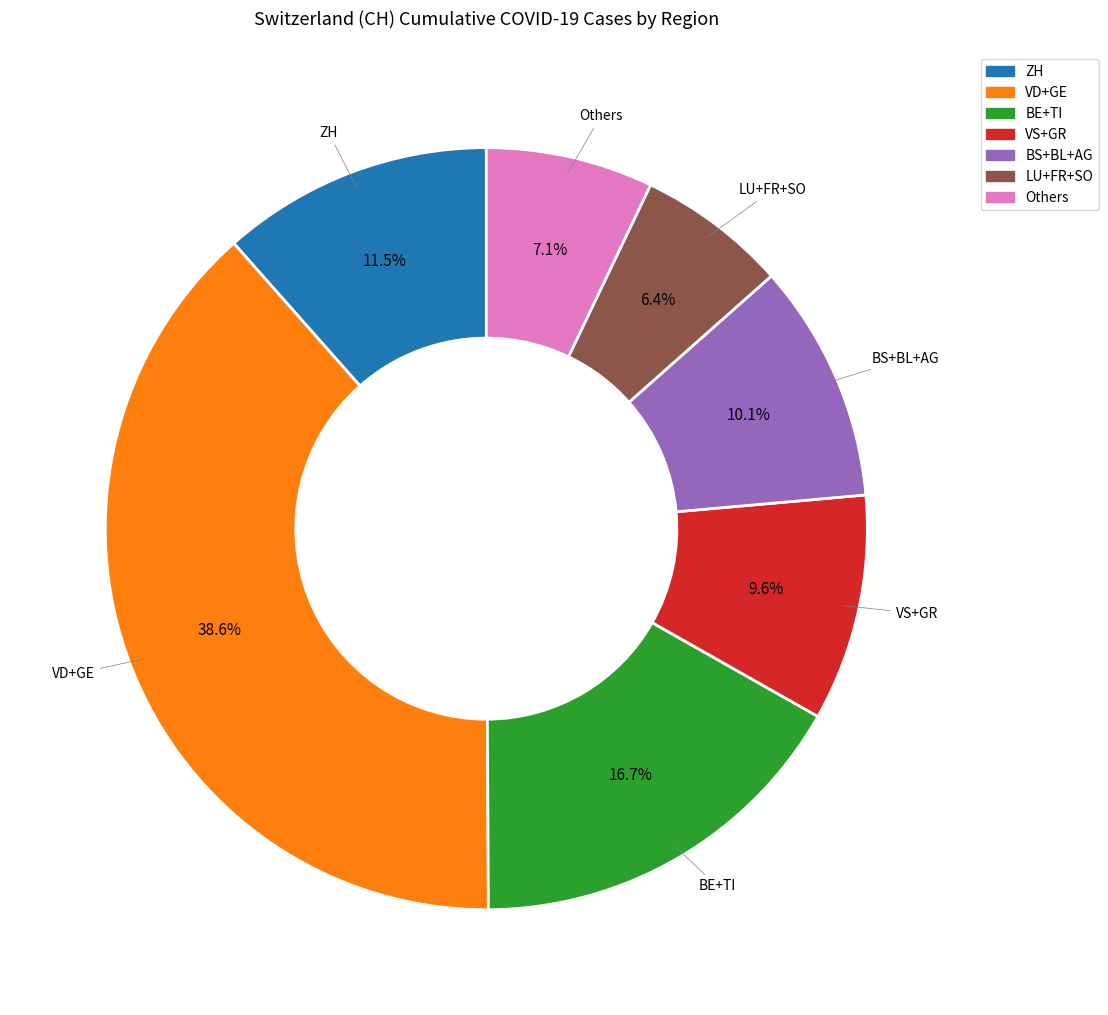

Which has a higher value, BE+TI or Others?

BE+TI